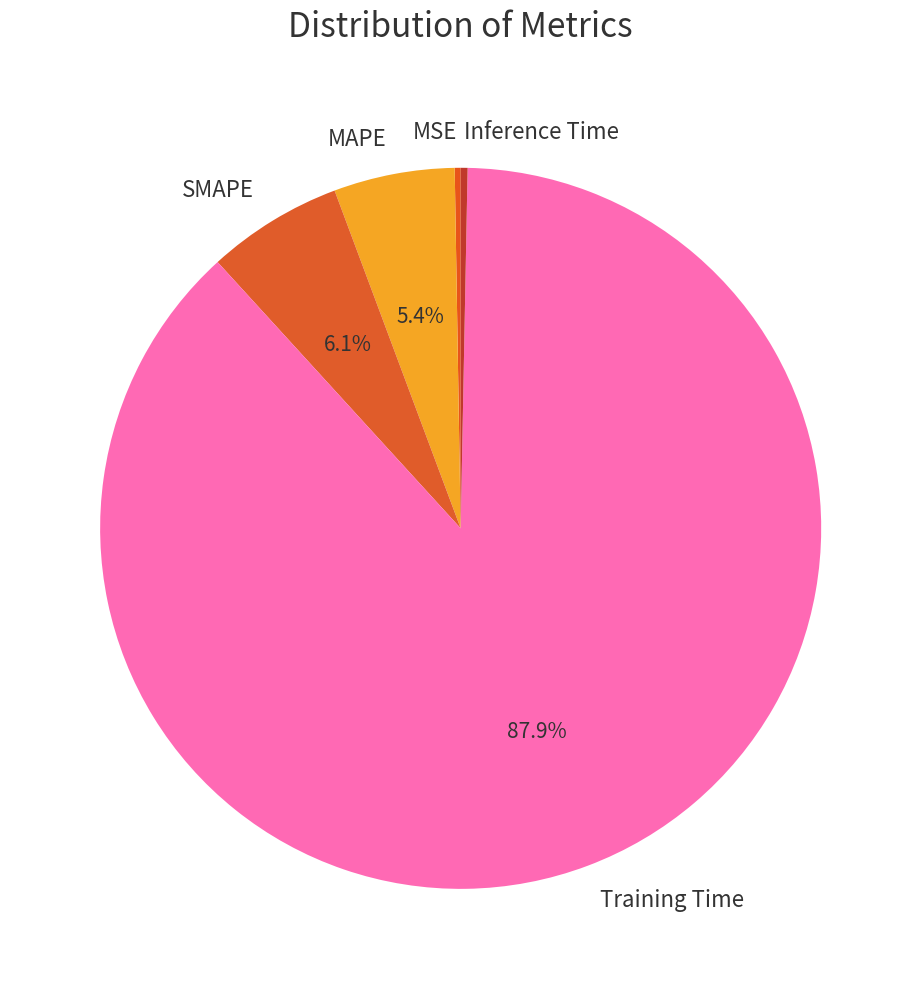

Which has a higher value, MAPE or SMAPE?

SMAPE